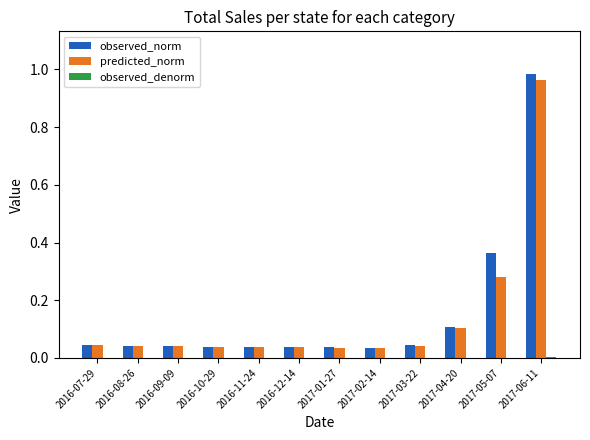

How many groups of bars are there?

12